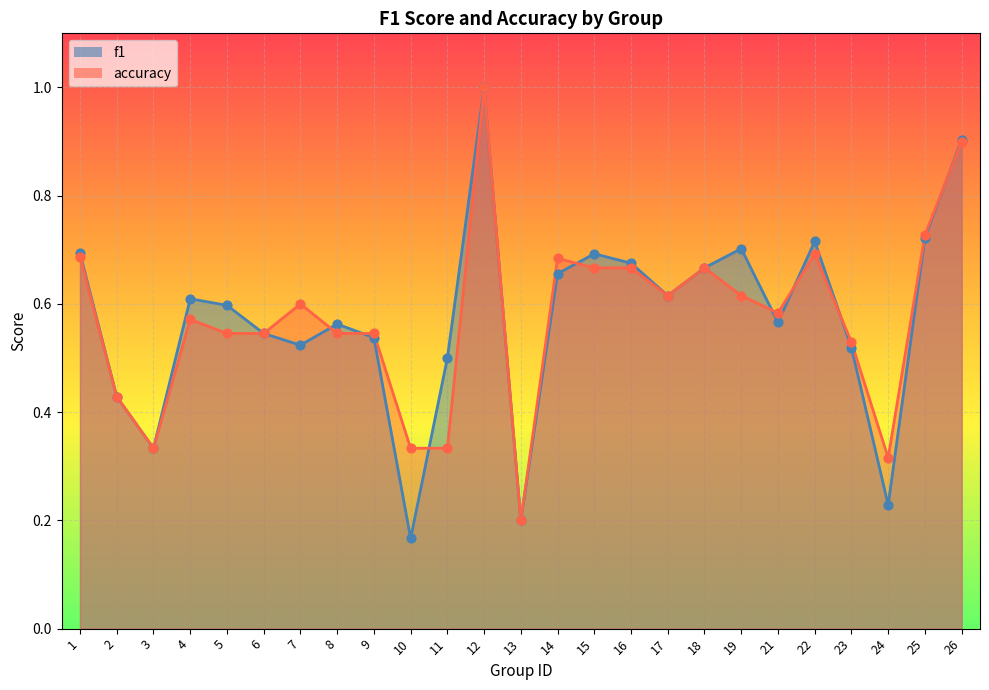

Is the value of f1 at 2 greater than the value of accuracy at 15?

No